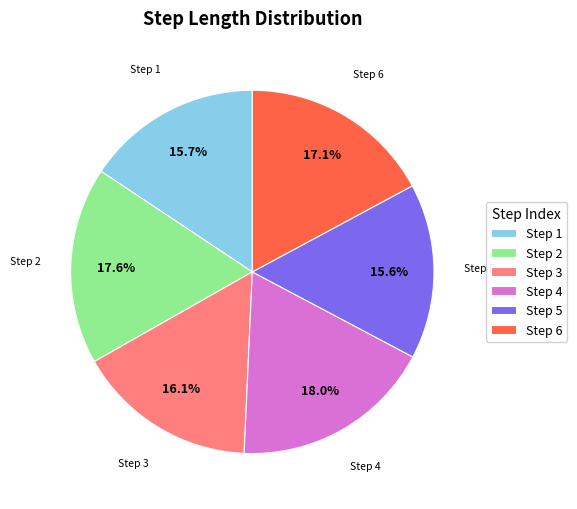

Between Step 4 and Step 1, which is larger?

Step 4